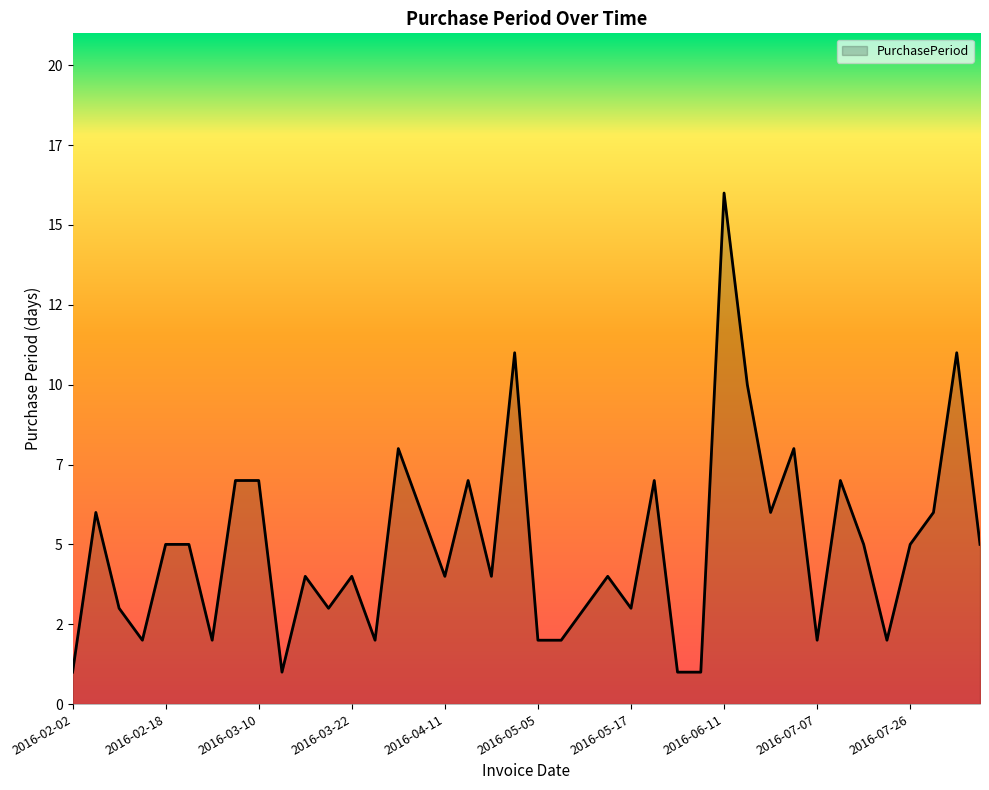

Does the chart display data point markers on the line(s)?

No